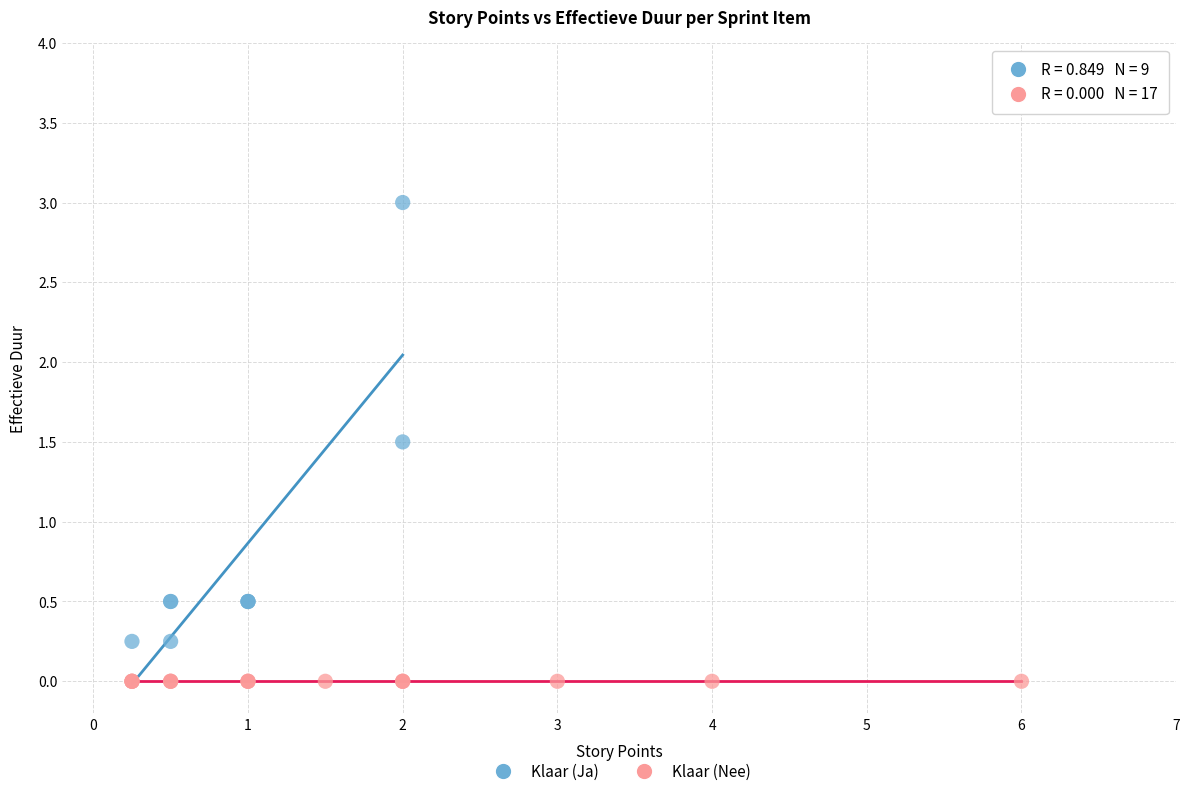

Which series reaches the maximum Y coordinate?

Klaar (Ja)